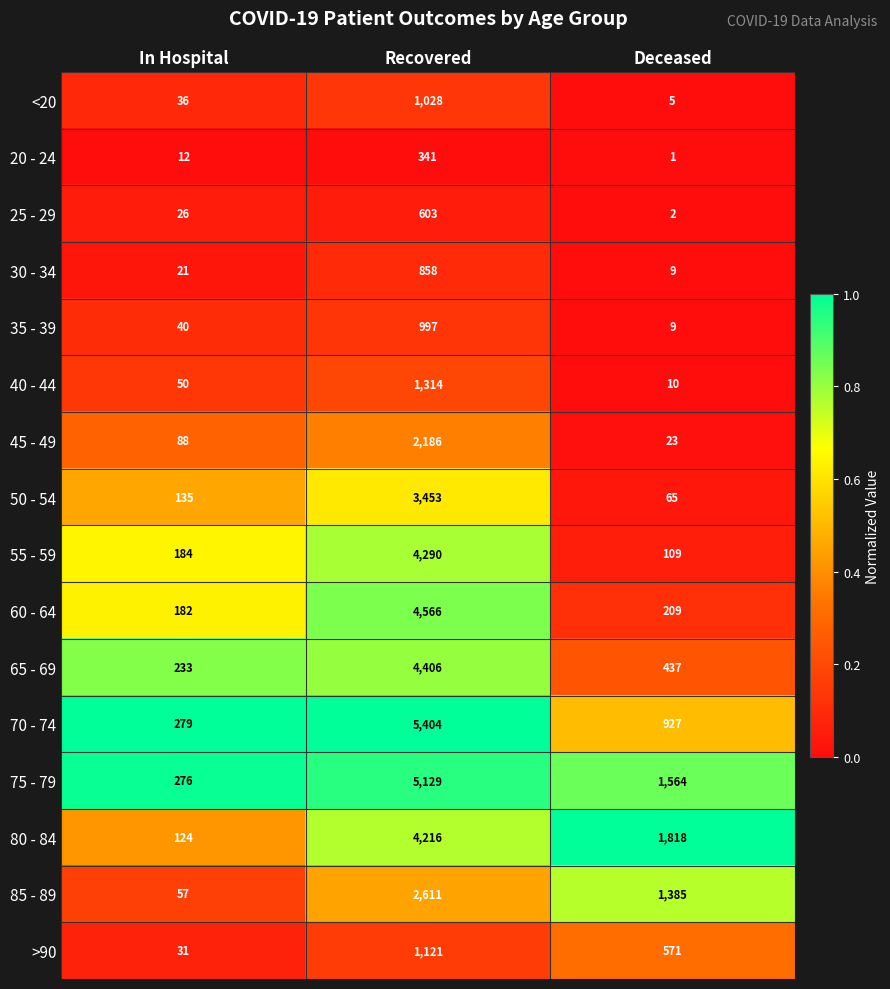

What value does the 70 - 74 series have at In Hospital, to the nearest 10?

280